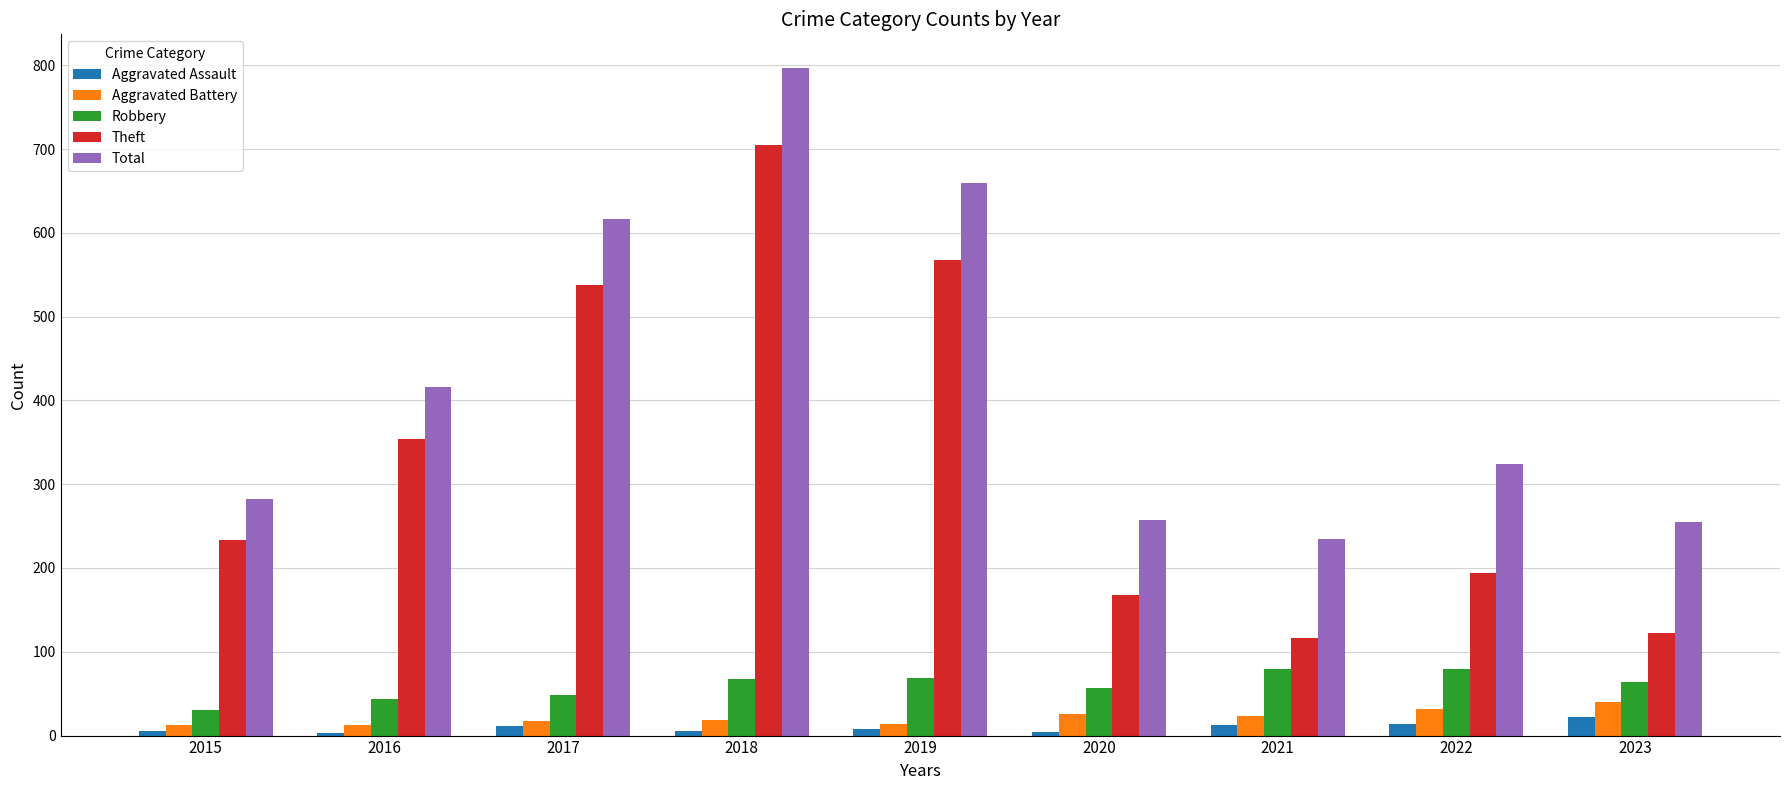

At which label does Aggravated Assault reach its peak?

2023